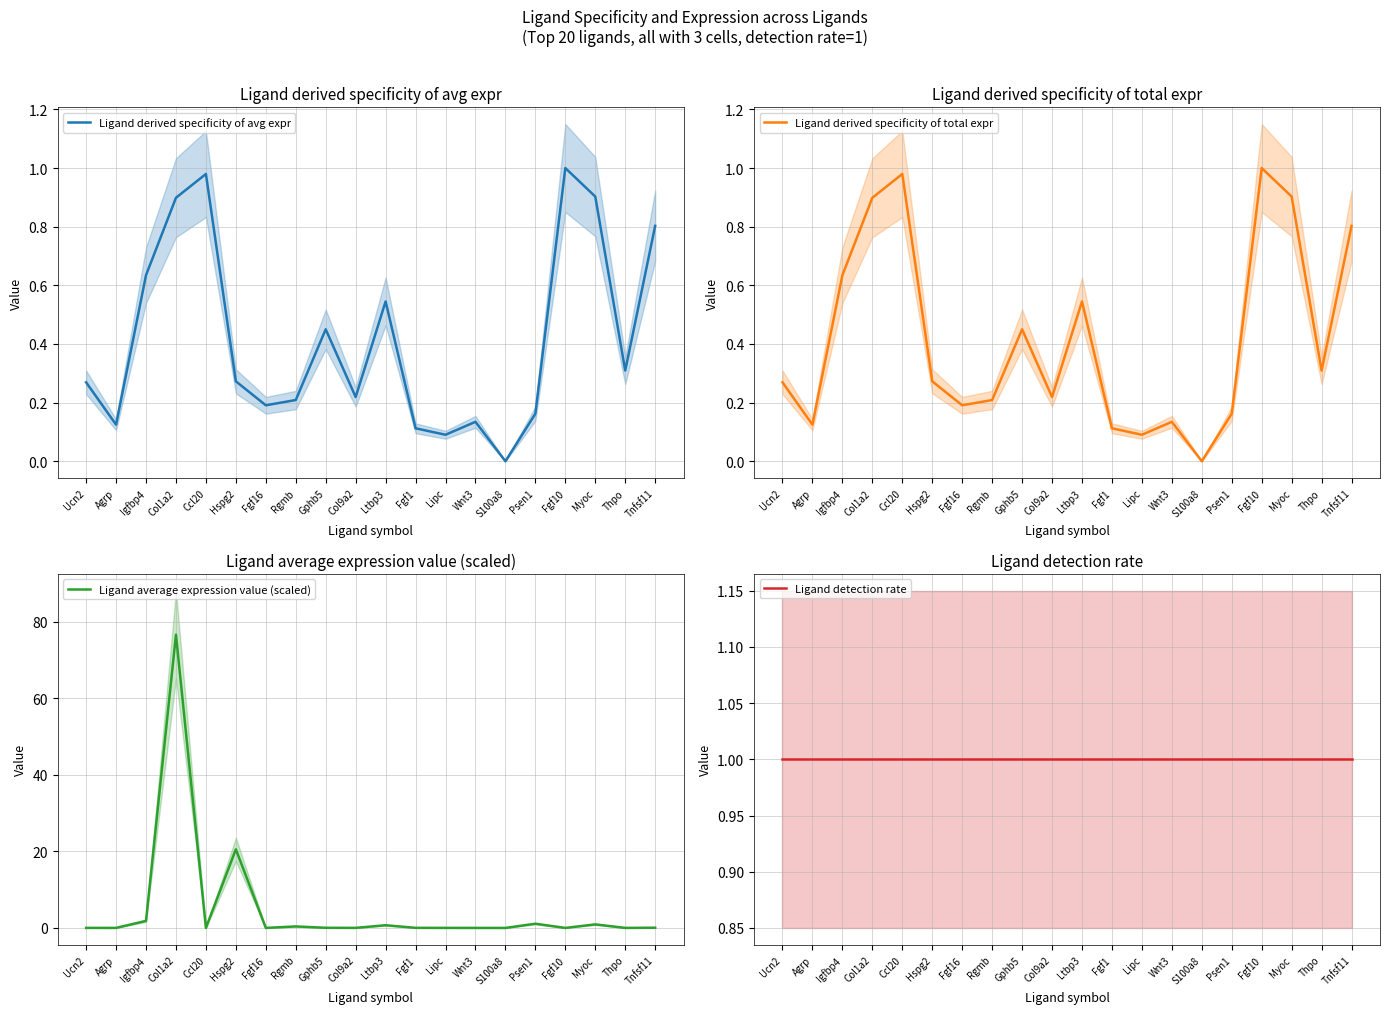

Rank the series by their maximum value, from highest to lowest.

Ligand average expression value (scaled), Ligand derived specificity of avg expr, Ligand derived specificity of total expr, Ligand detection rate